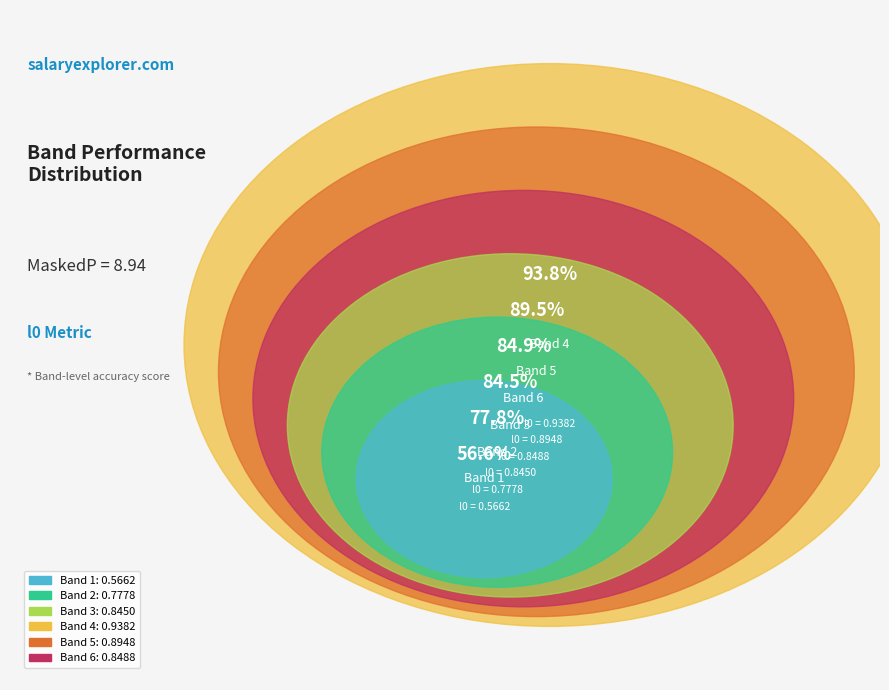

The Band 3 slice represents 26% of the pie. True or false?

False